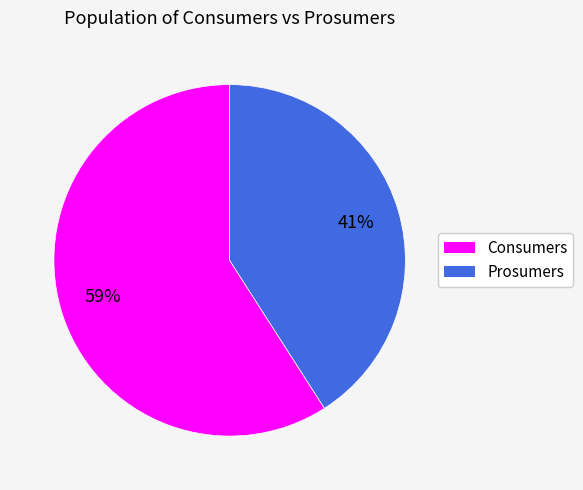

Does Prosumers account for over 50% of the chart?

No